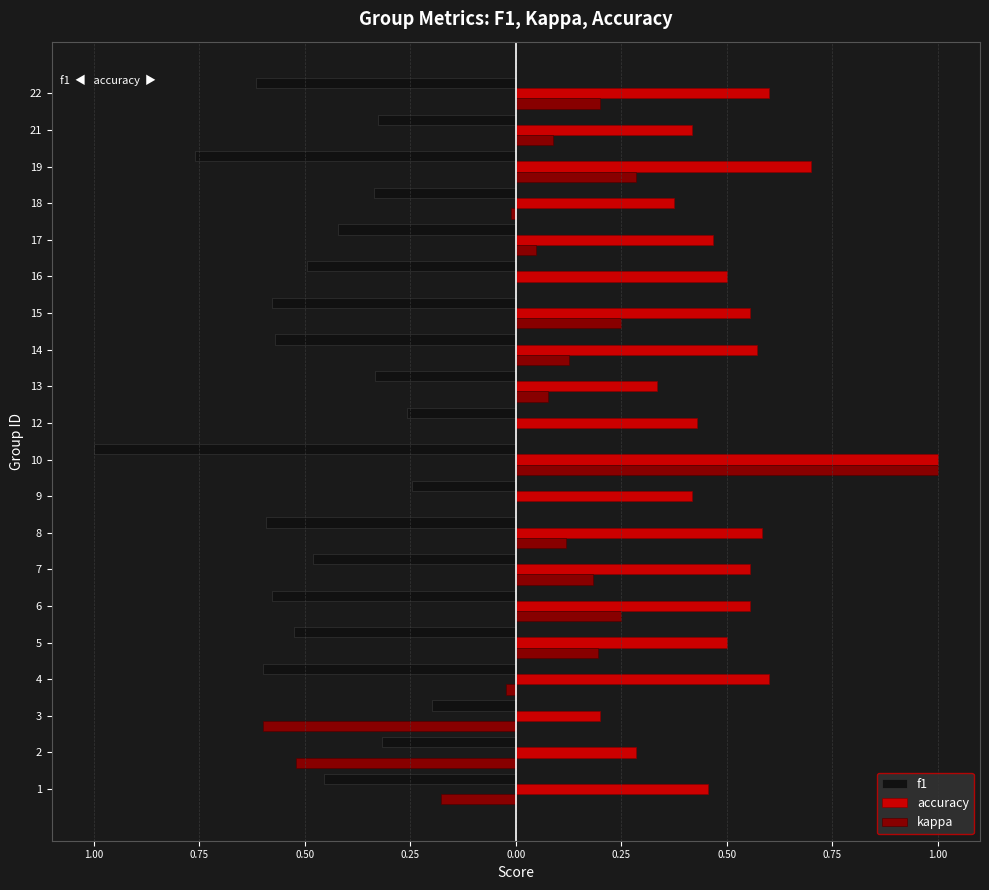

Which series has the largest total across all categories?

accuracy